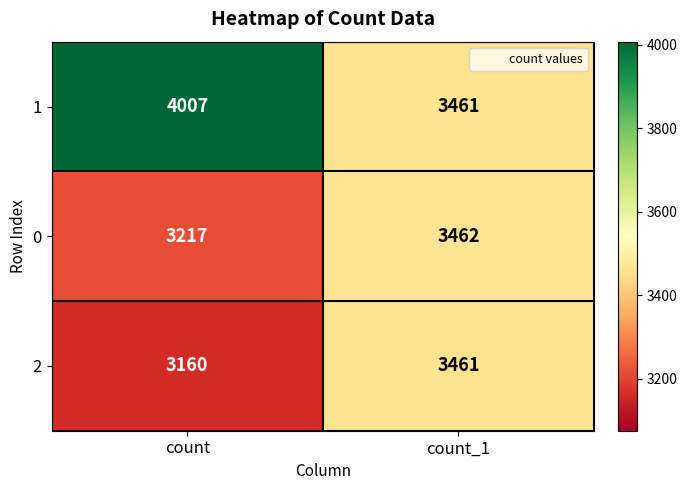

What is the greatest value displayed?

4007